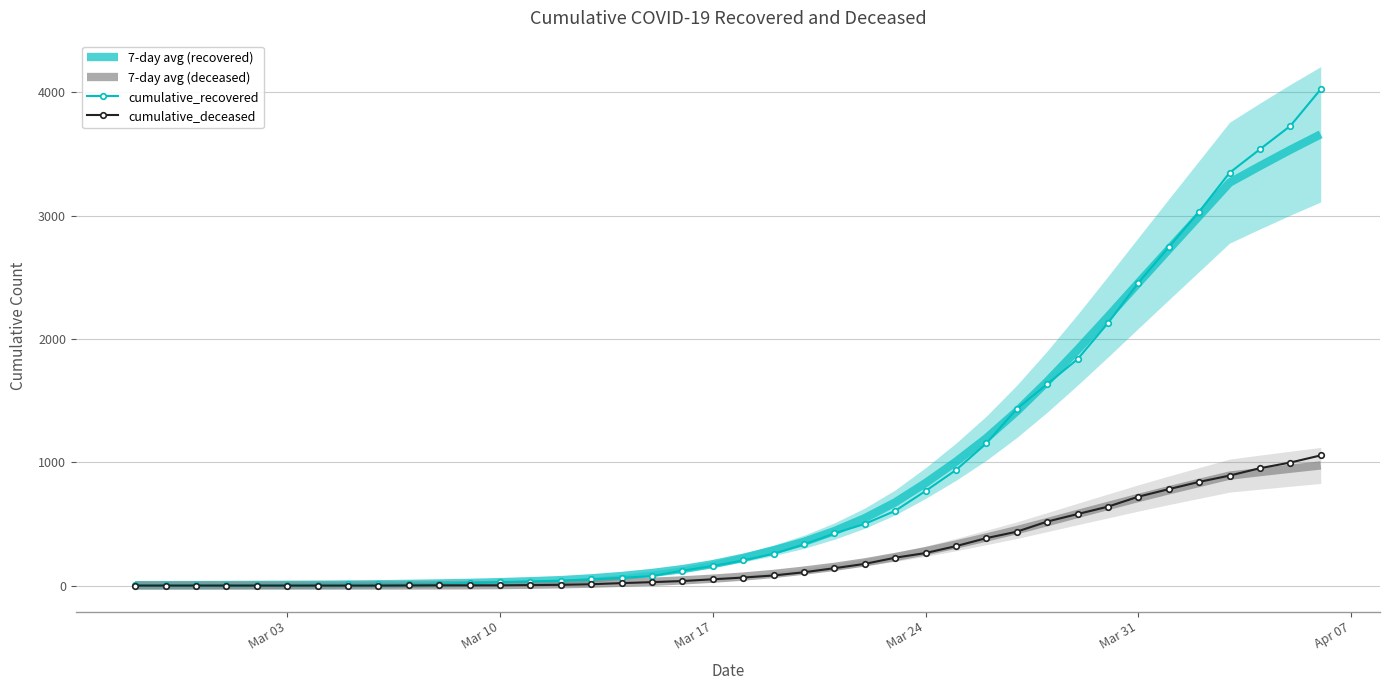

True or false: 7-day avg (recovered) and cumulative_deceased intersect in this chart.

False